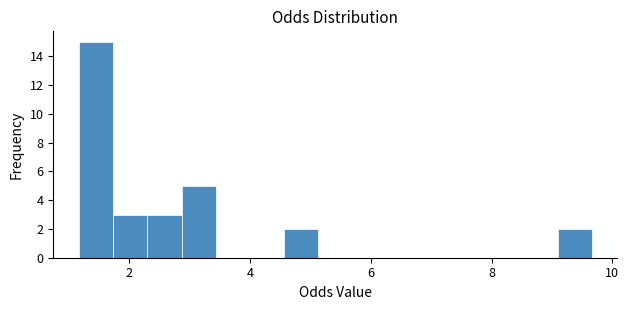

Read against the x-axis, roughly where is the centre of the tallest bar?

1.4